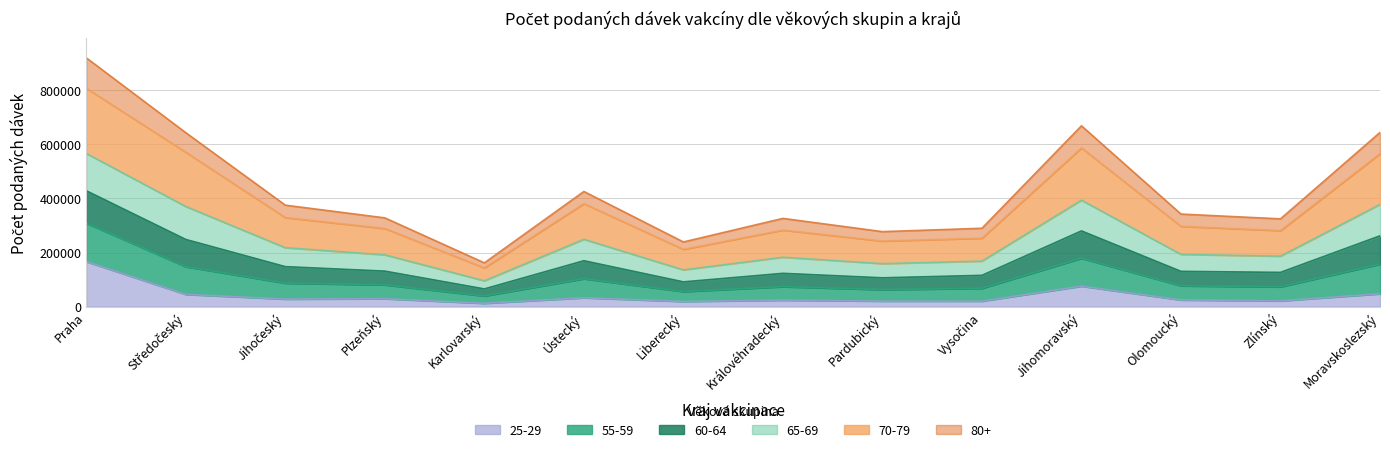

True or false: 55-59 and 80+ intersect in this chart.

False